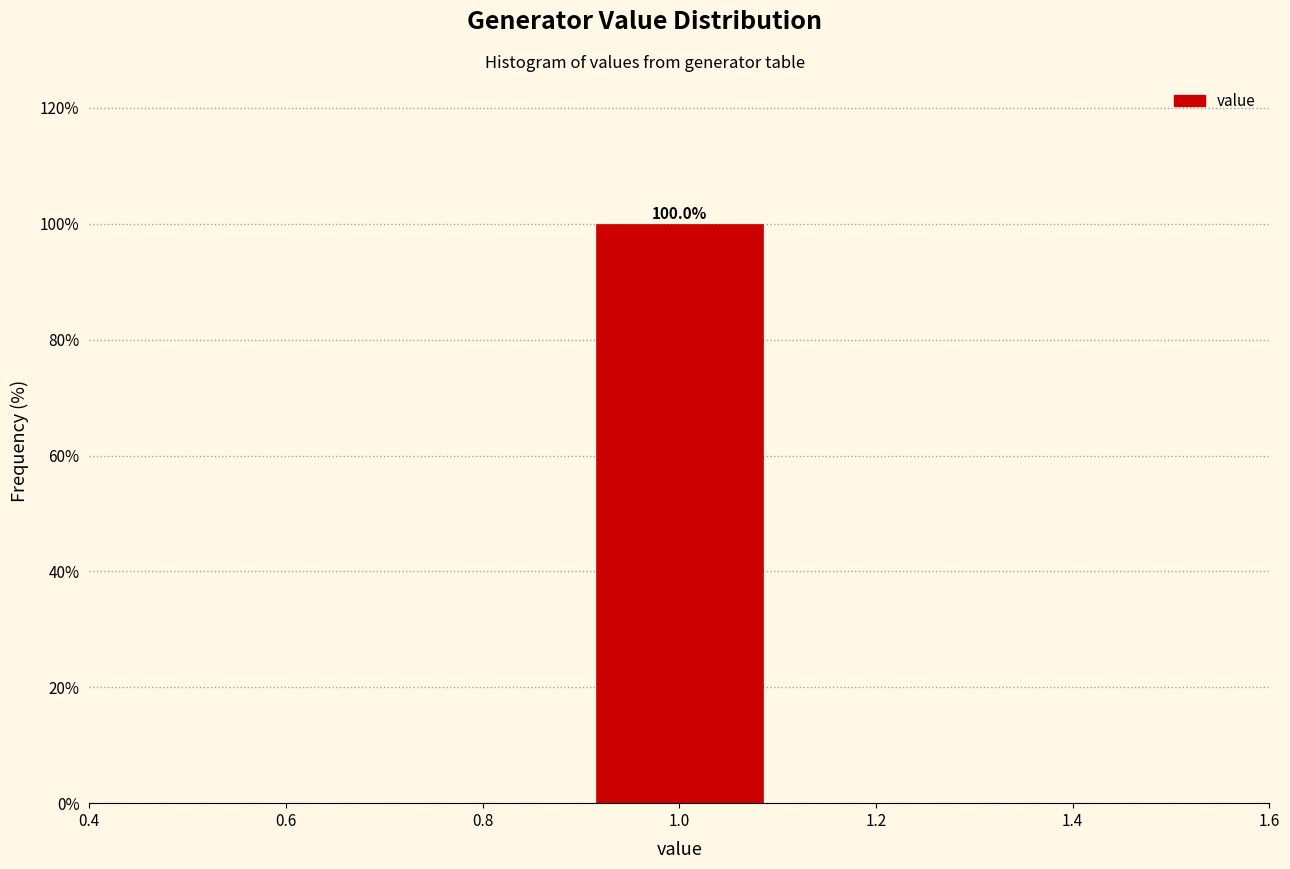

Over which range of the x-axis is the bar tallest?

0.9 to 1.1